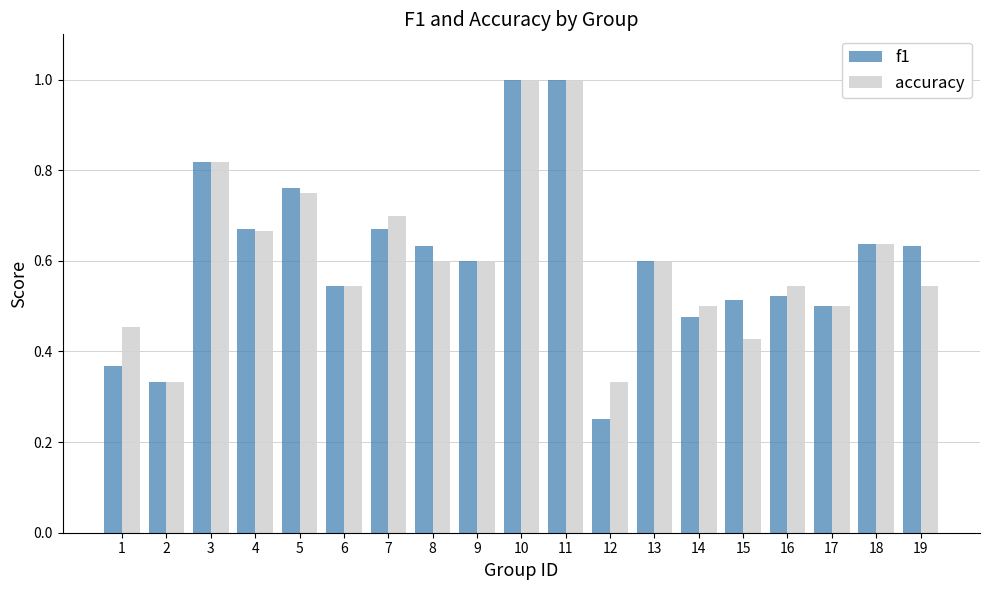

Rank the series at 1 from highest to lowest value.

accuracy, f1